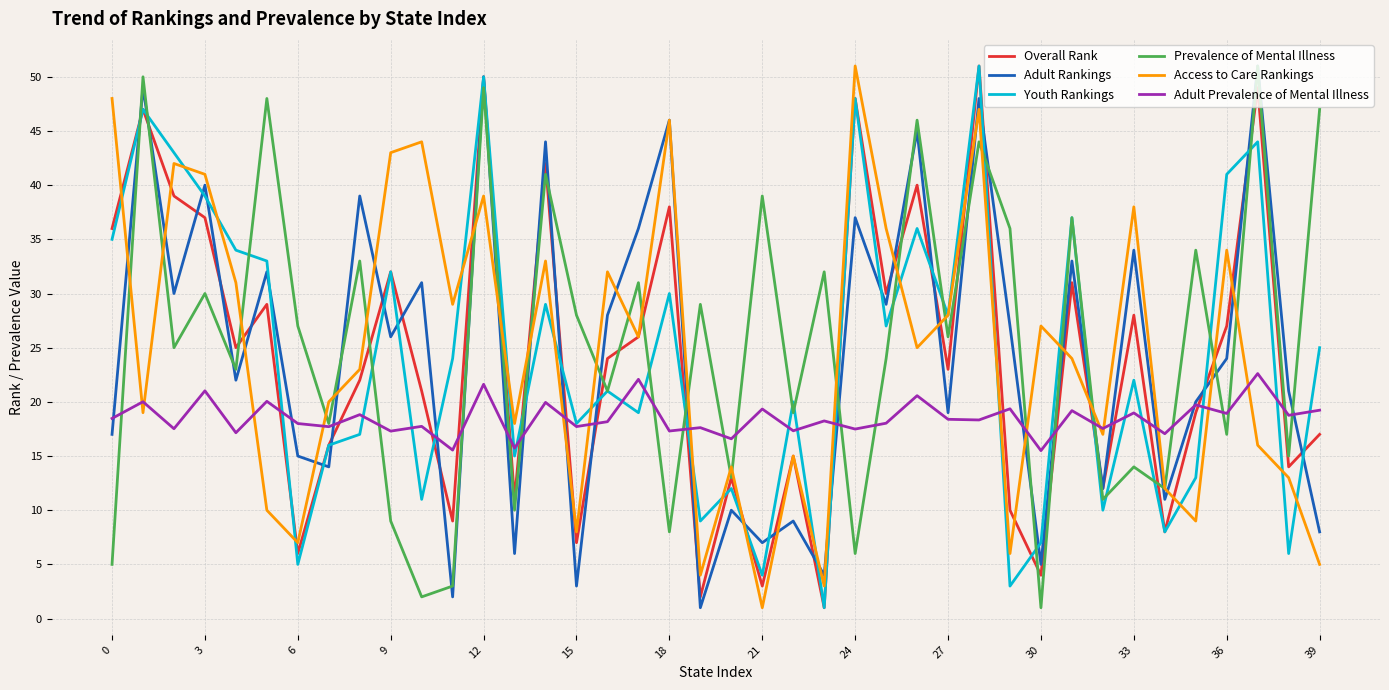

After their last crossing, which series has the higher values: Youth Rankings or Prevalence of Mental Illness?

Prevalence of Mental Illness